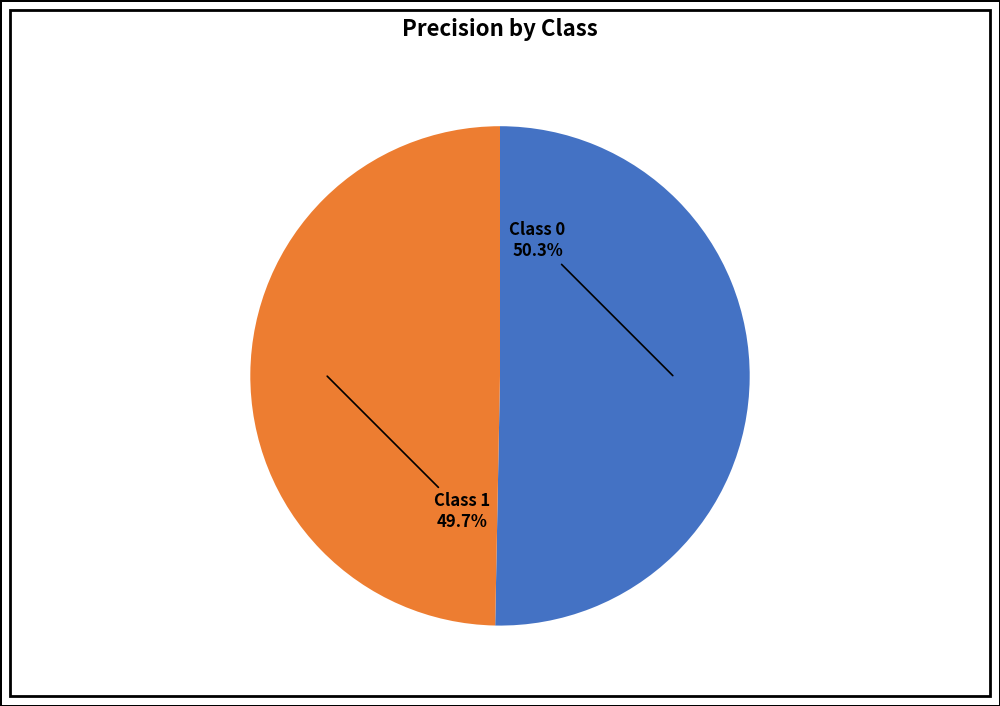

Is there a majority slice in this chart?

Yes